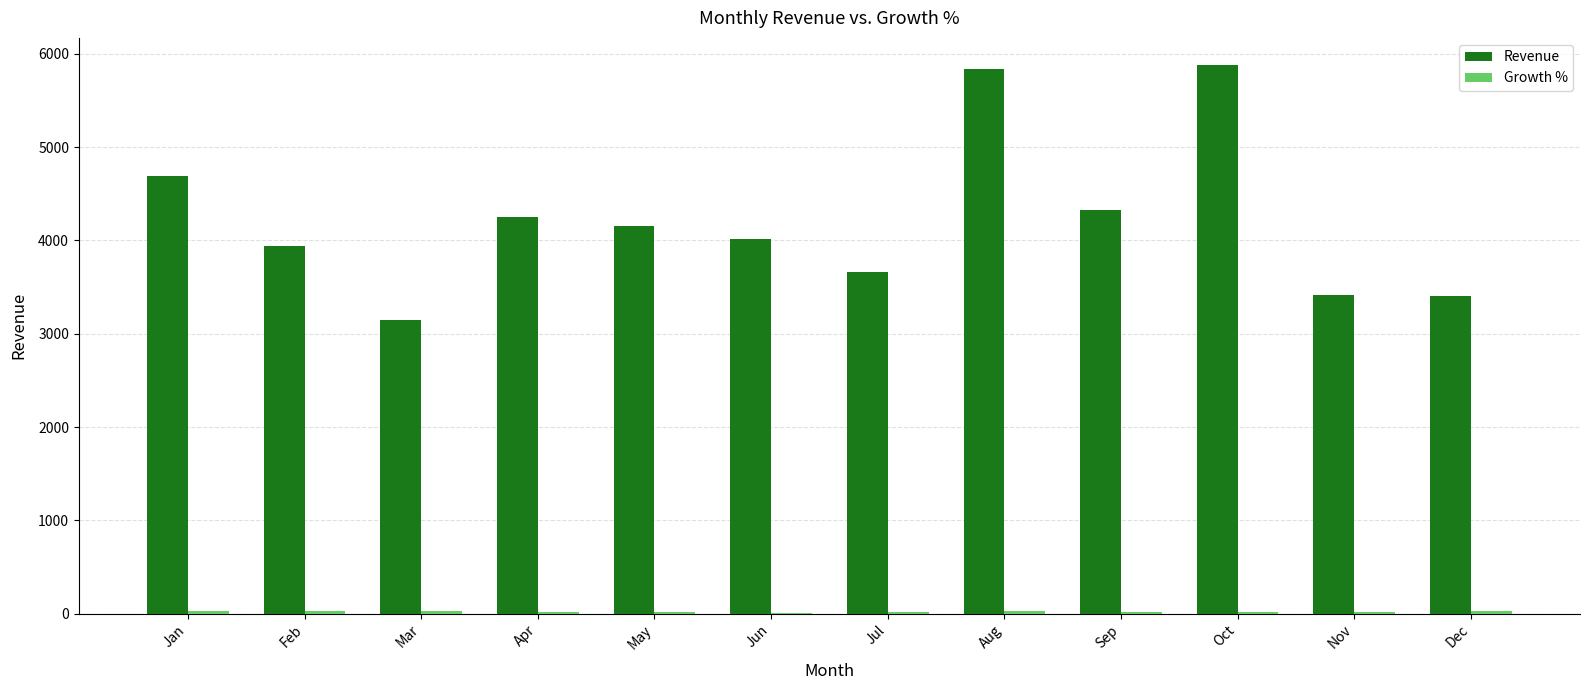

Is it true that Revenue equals 5878 at Oct?

True